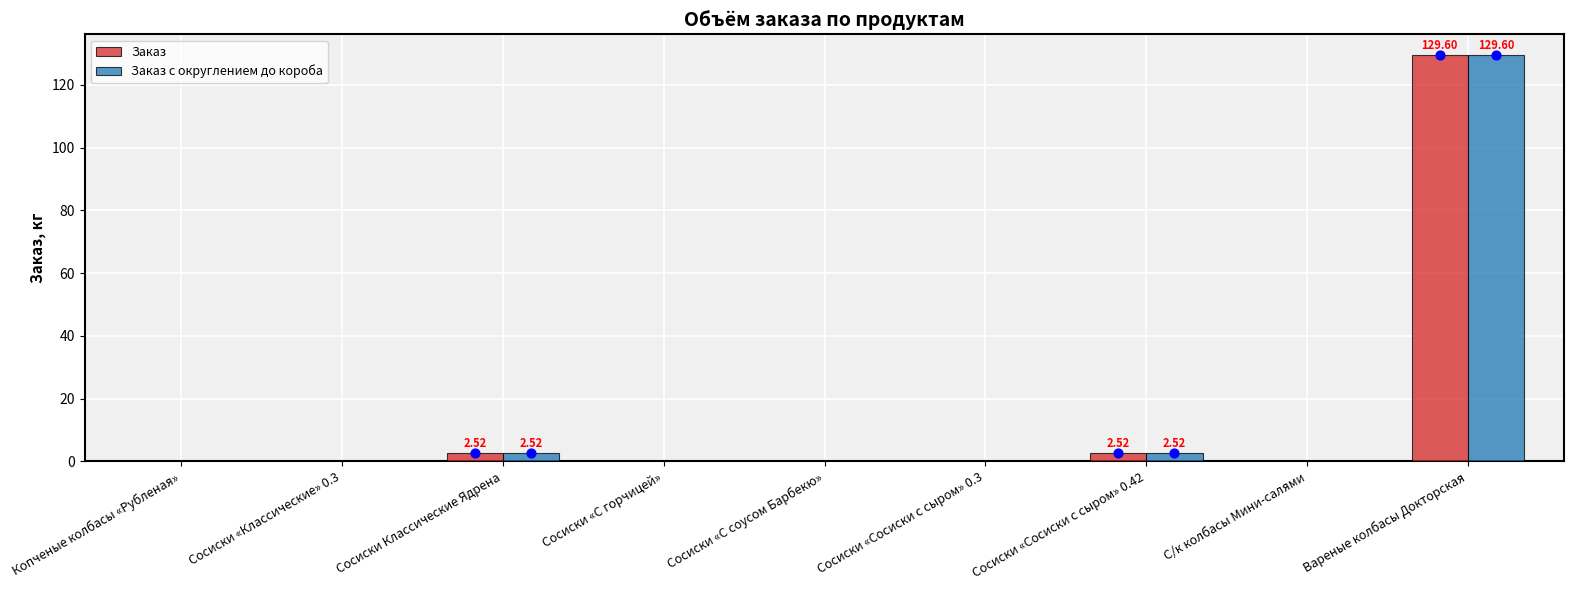

Which series has the widest spread of Y values?

Заказ